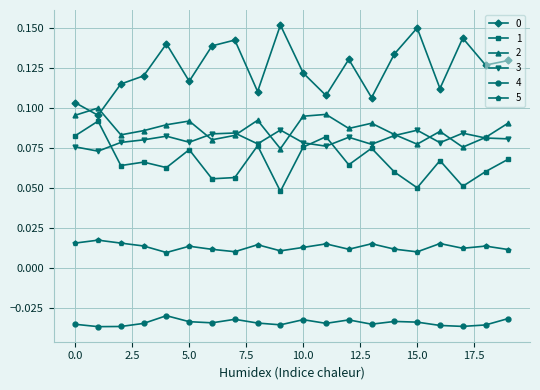

True or false: 1 and 5 cross at least once.

False